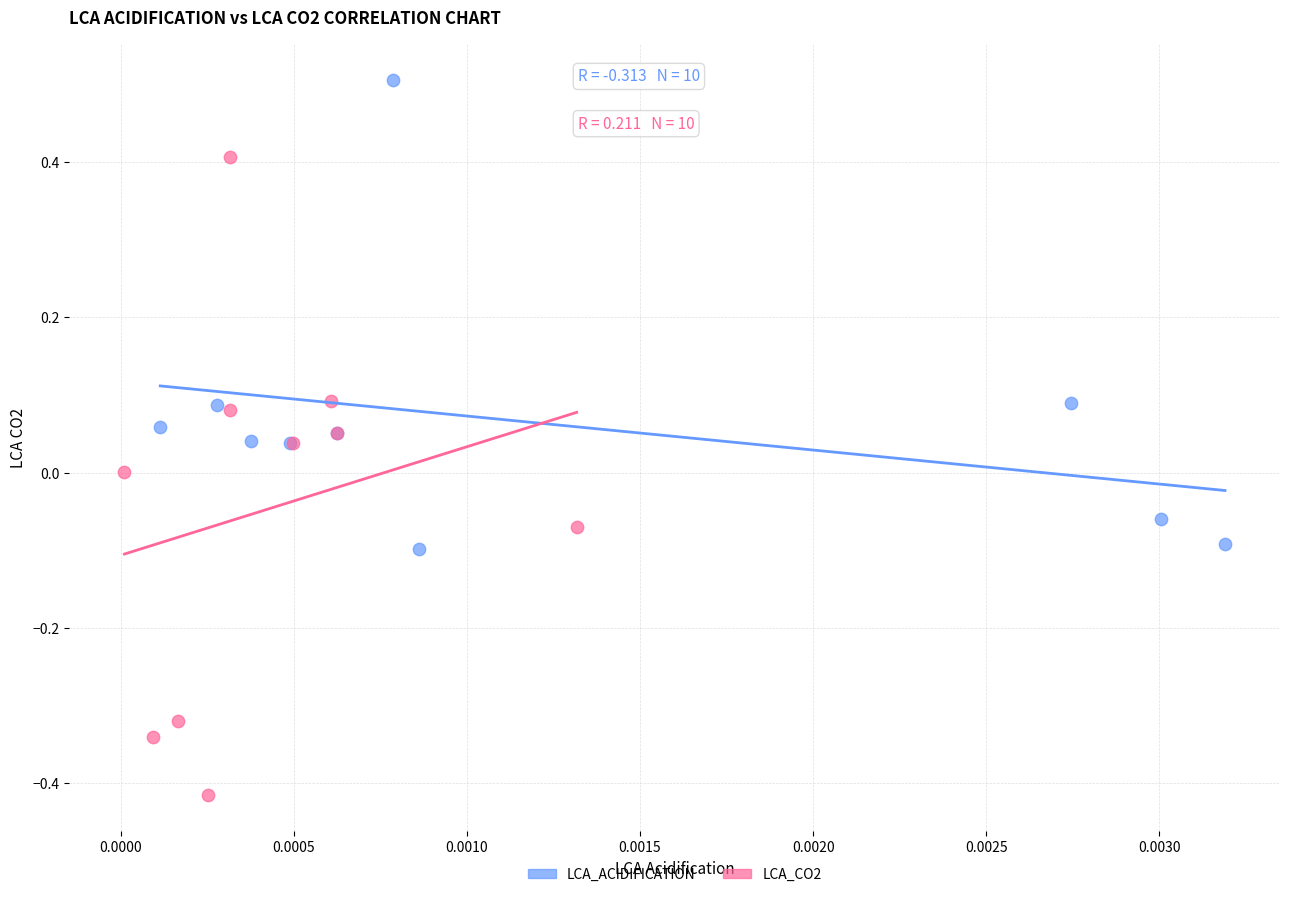

Which series reaches the minimum Y coordinate?

LCA_CO2